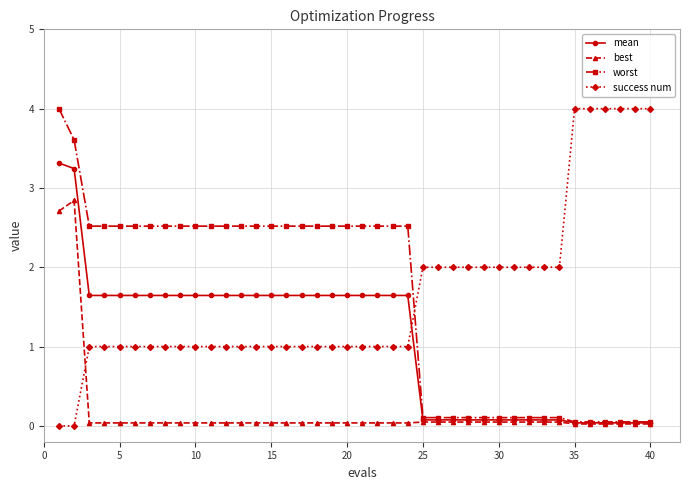

What is the maximum value for success num?

4.0